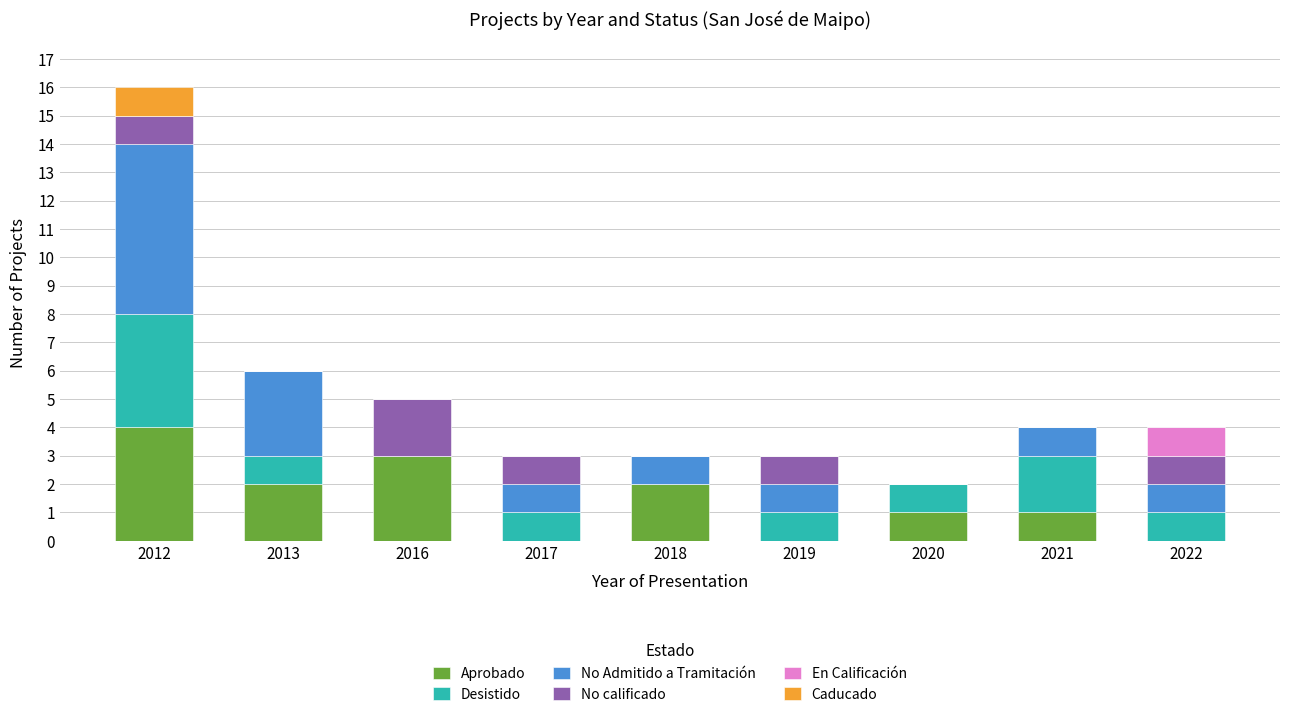

What is the highest value of the Aprobado series?

4